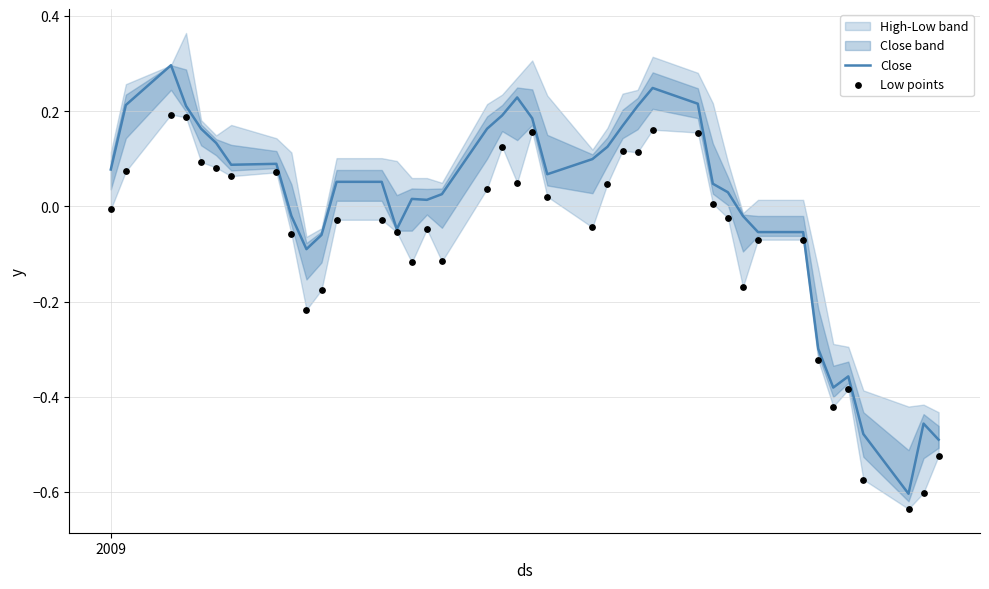

Which series reaches the minimum Y coordinate?

Low points